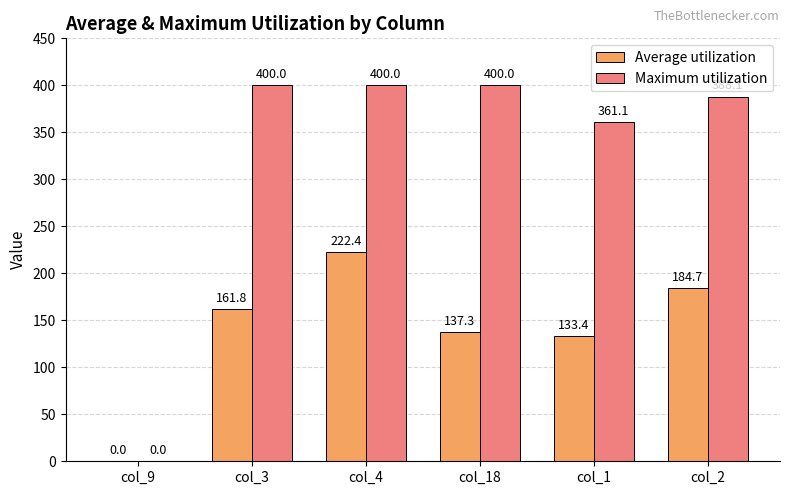

The Average utilization series shows 220.0 at col_1. True or false?

False